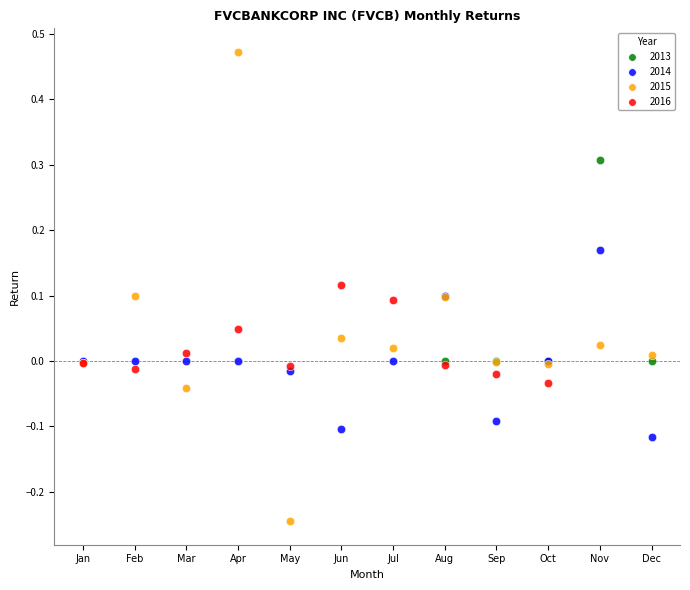

Which series reaches the minimum Y coordinate?

2015